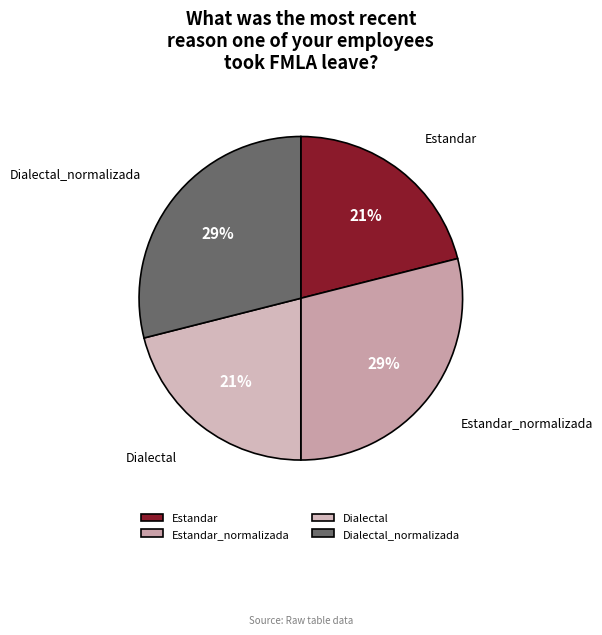

Combined, do Estandar_normalizada and Dialectal_normalizada account for over 50%?

Yes